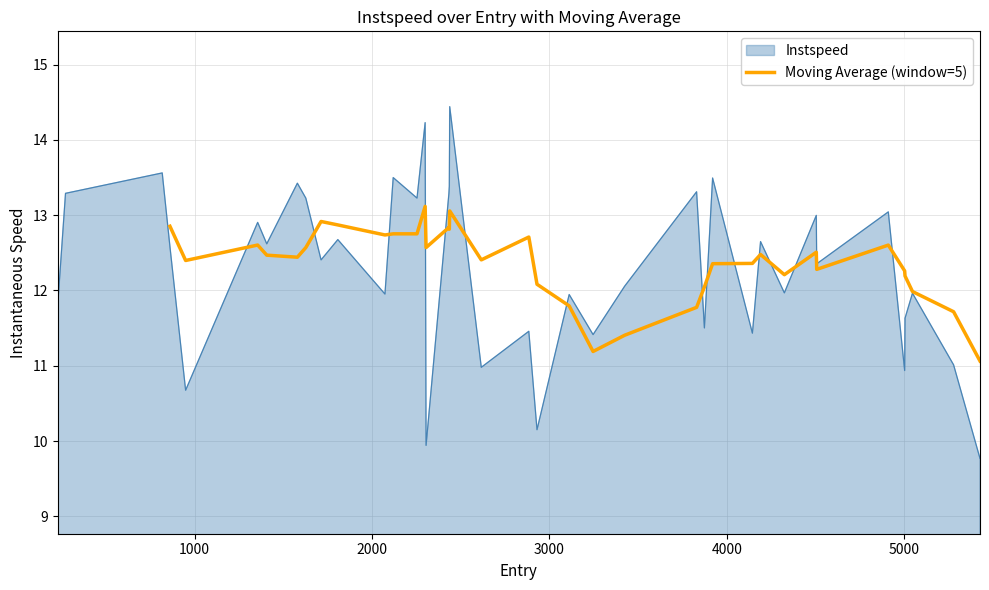

What is the lowest value of the Moving Average (window=5) series?

11.1